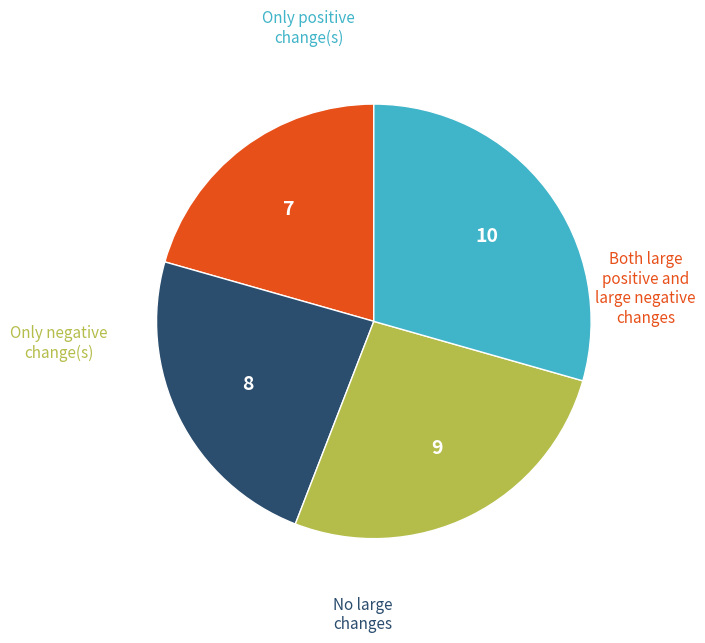

Is there a majority slice in this chart?

No